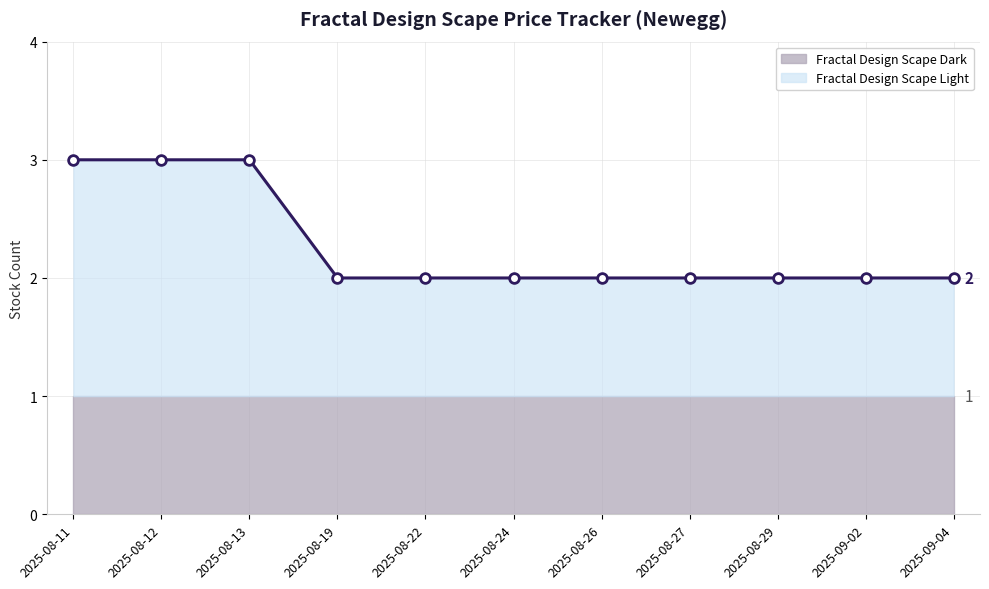

Read the value at 2025-08-11.

3